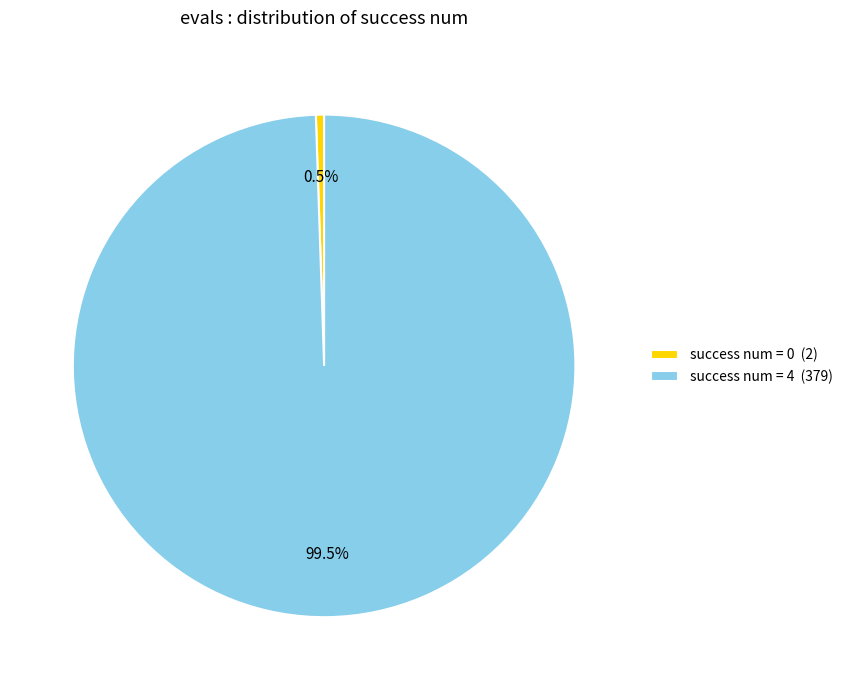

Rank the categories by value from highest to lowest.

success num = 4, success num = 0